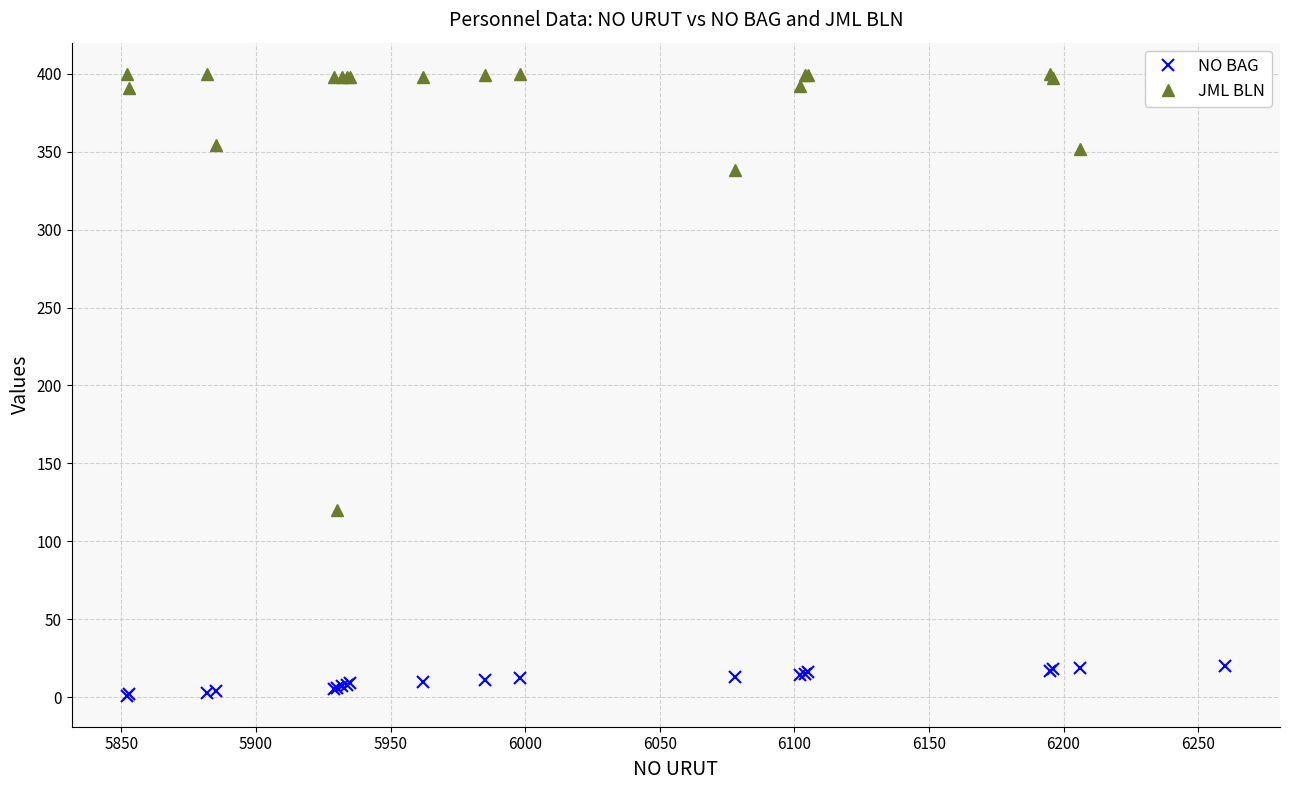

What are all the series names shown in the legend?

NO BAG, JML BLN